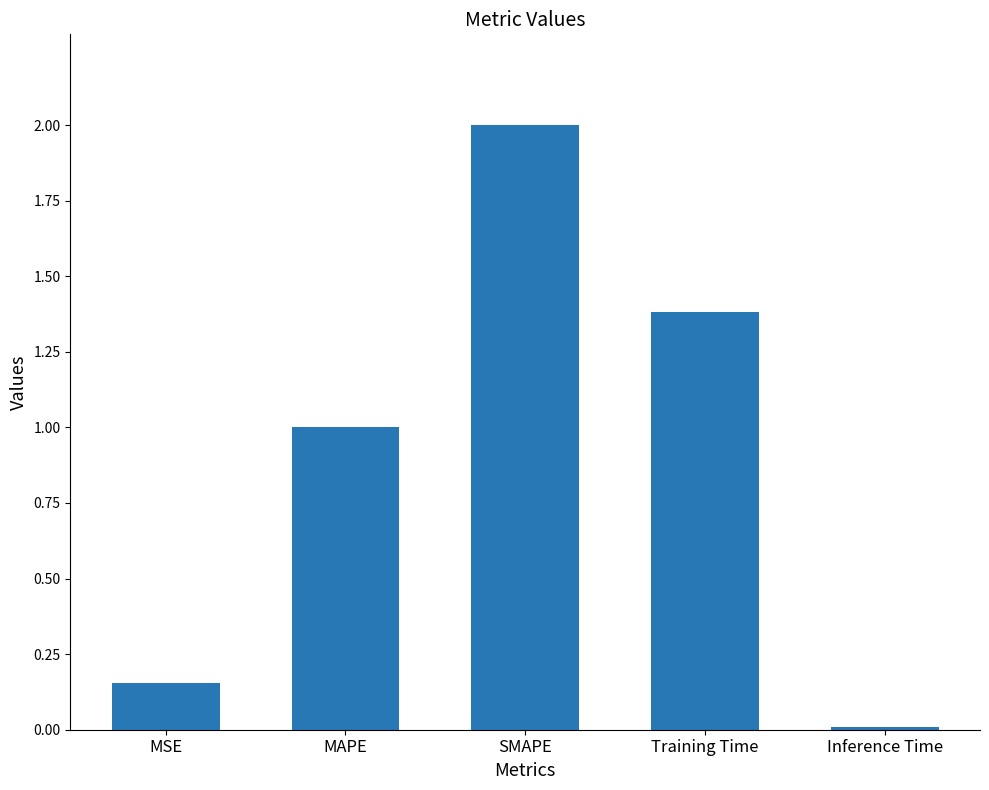

How many data points are less than 1?

2